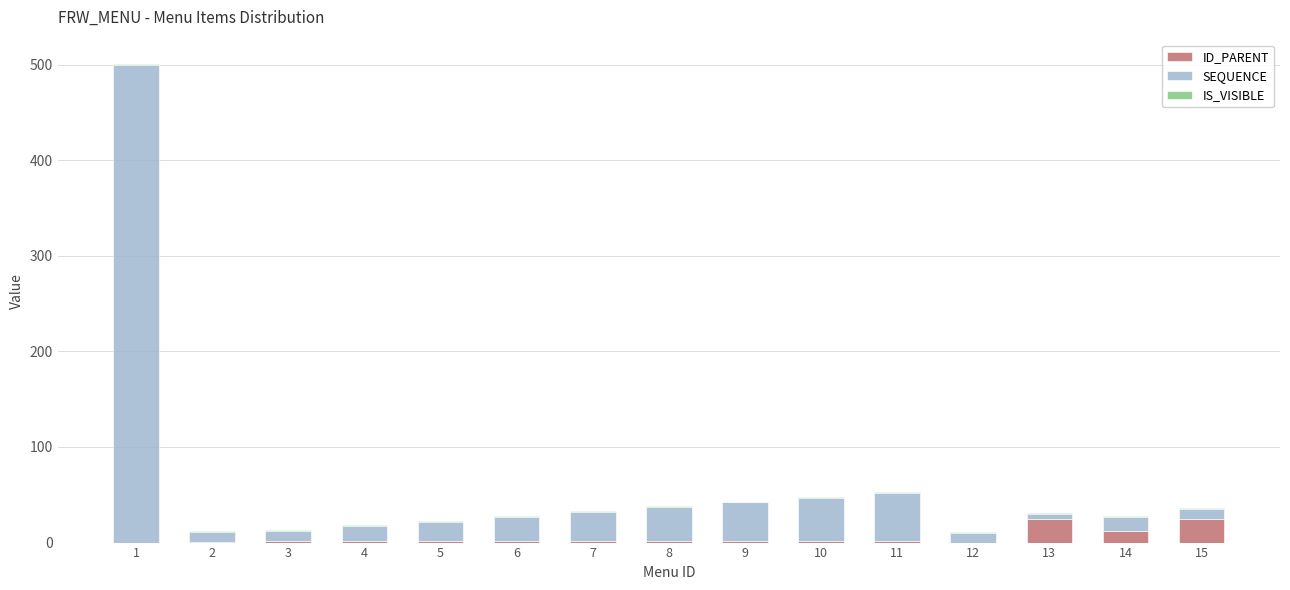

What is the sum of all ID_PARENT values?

81